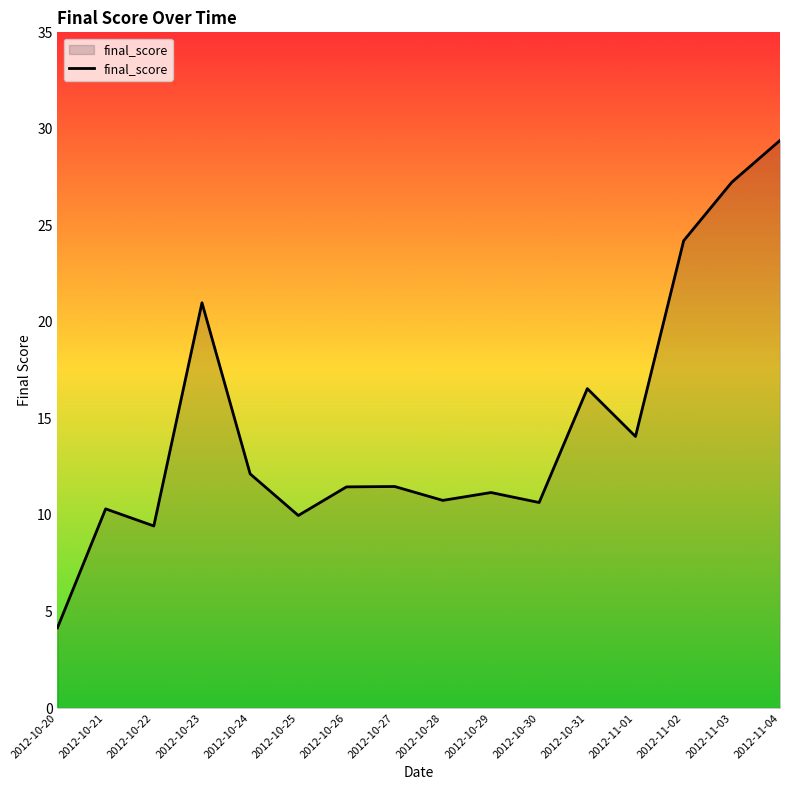

Between 2012-10-21 and 2012-11-03, which is larger?

2012-11-03